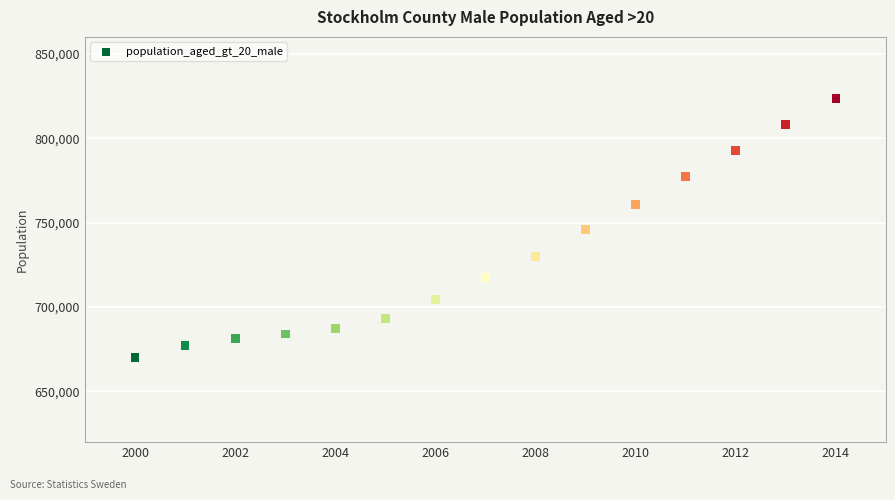

What is the range of Y values (max minus min)?

153143